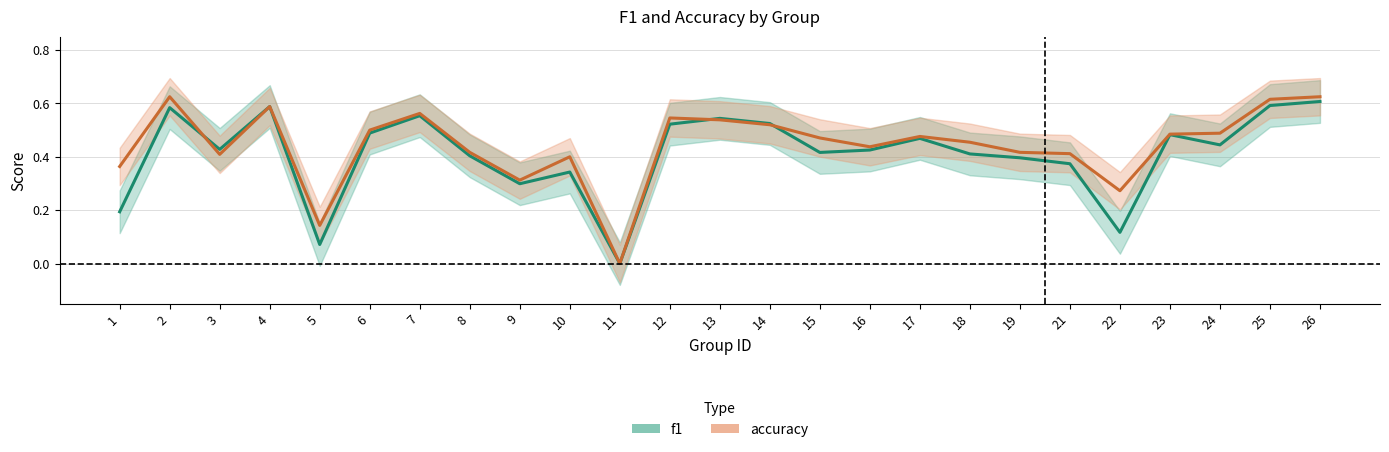

The f1 series shows 0.8 at 2. True or false?

False